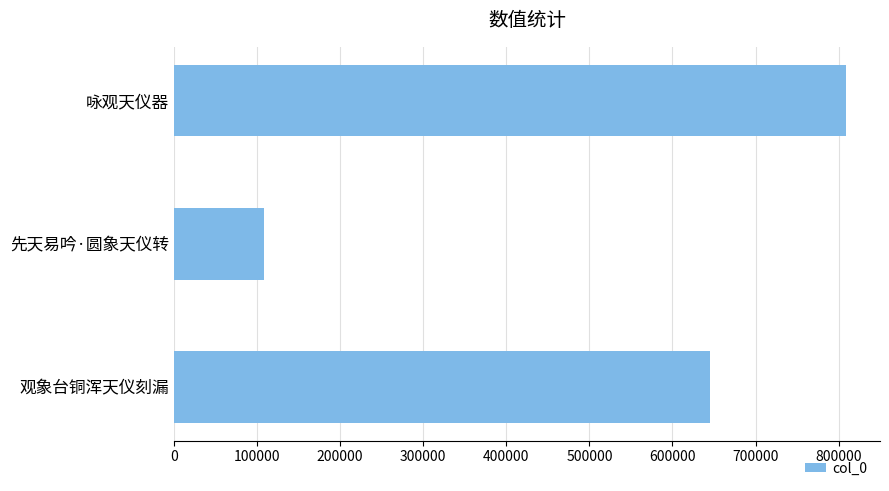

How many series are shown in this chart?

1